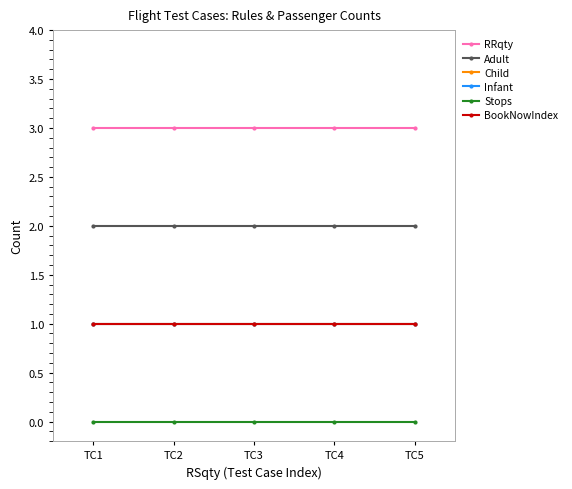

The value of Infant at TC5 is 2. True or false?

False